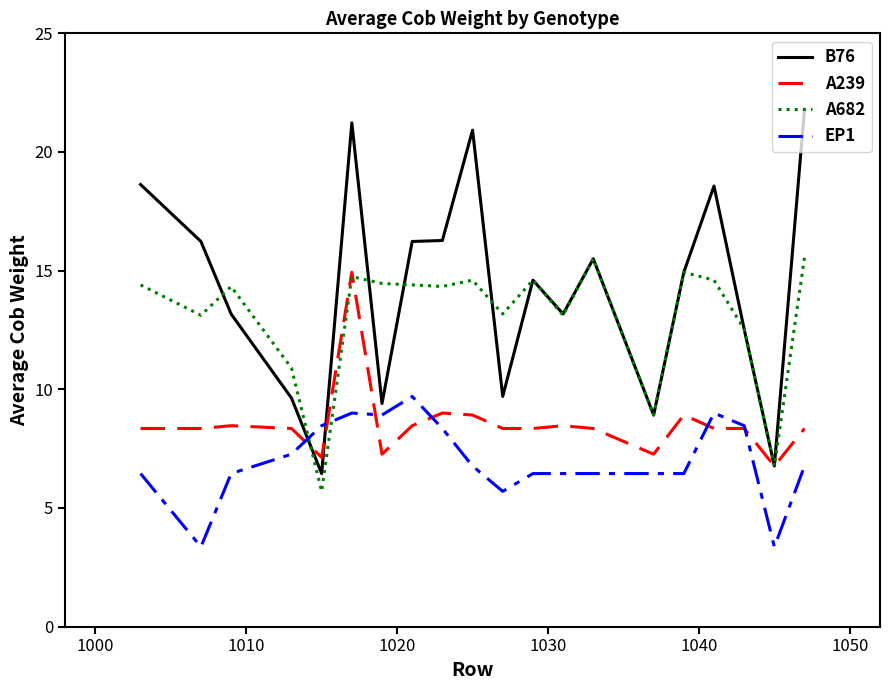

Which series has the largest total across all categories?

B76